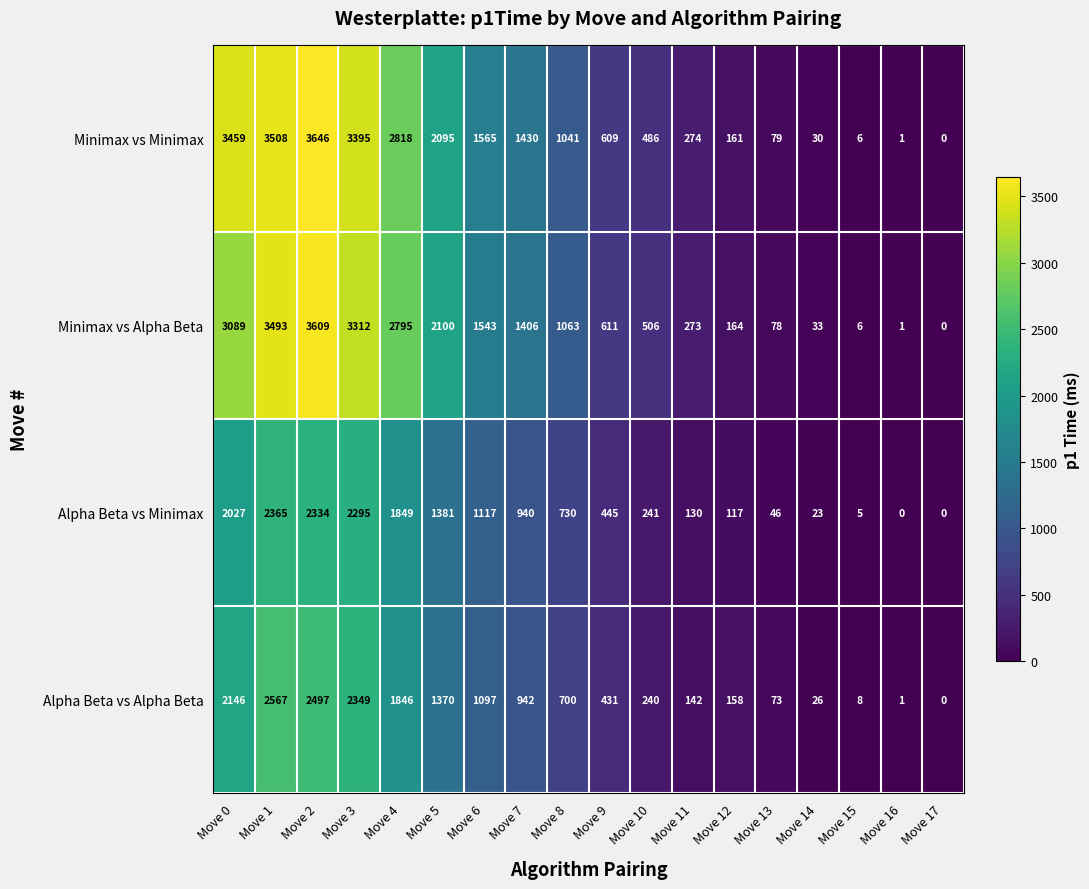

What is the maximum value for Minimax vs Alpha Beta?

3609